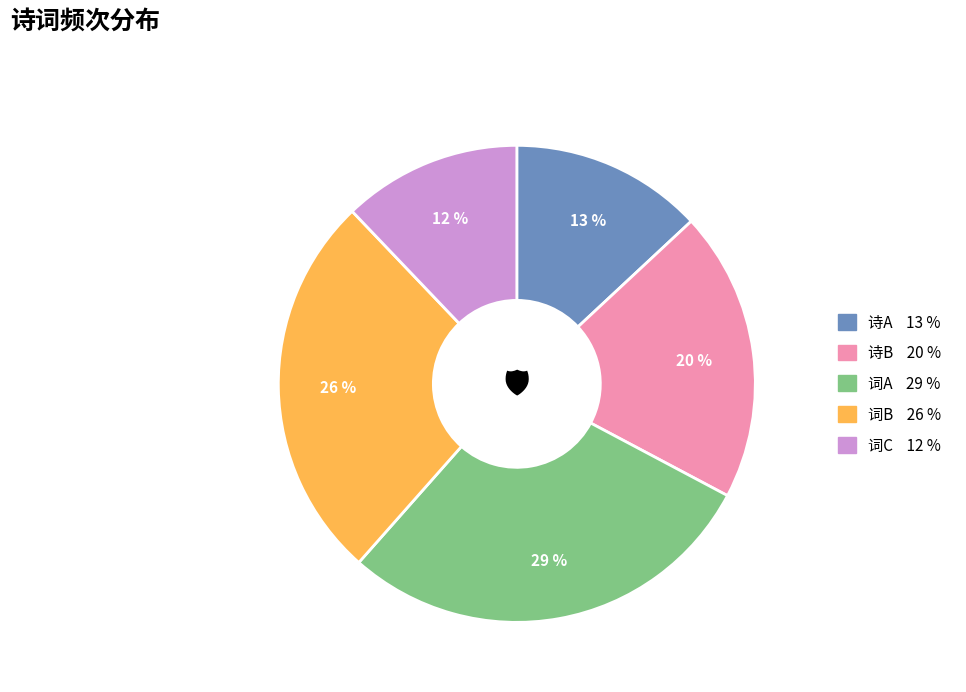

To the nearest percent, what is the difference between the largest and smallest slice percentages?

17%